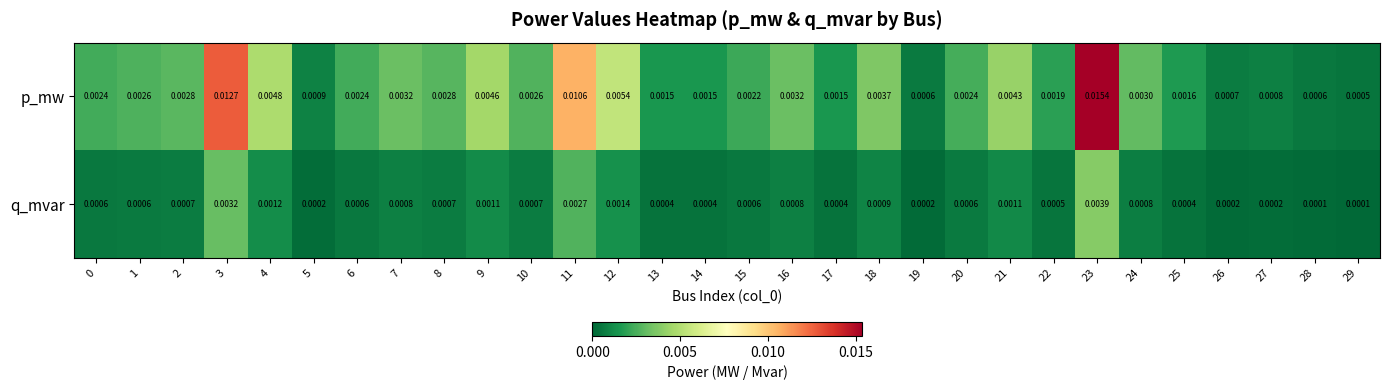

Rank the series by their average value, from highest to lowest.

p_mw, q_mvar